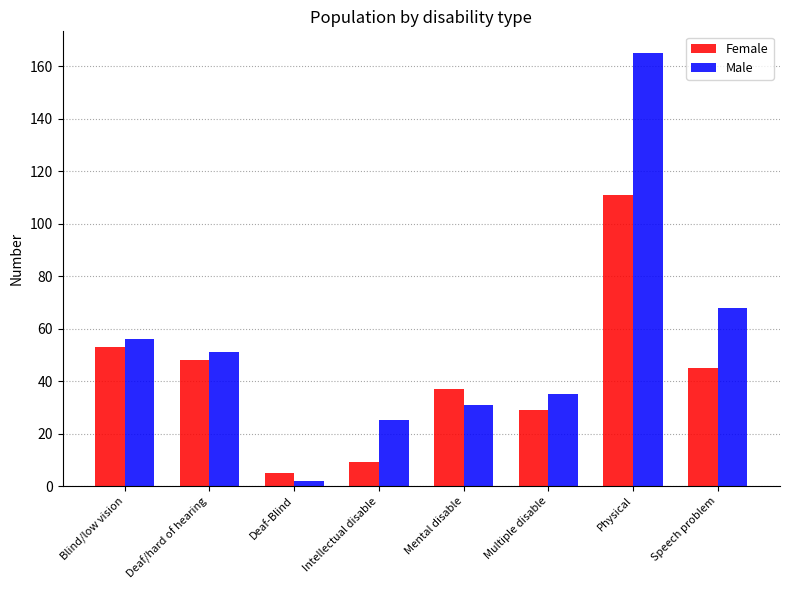

Is the value of Male at Blind/low vision greater than the value of Female at Speech problem?

Yes